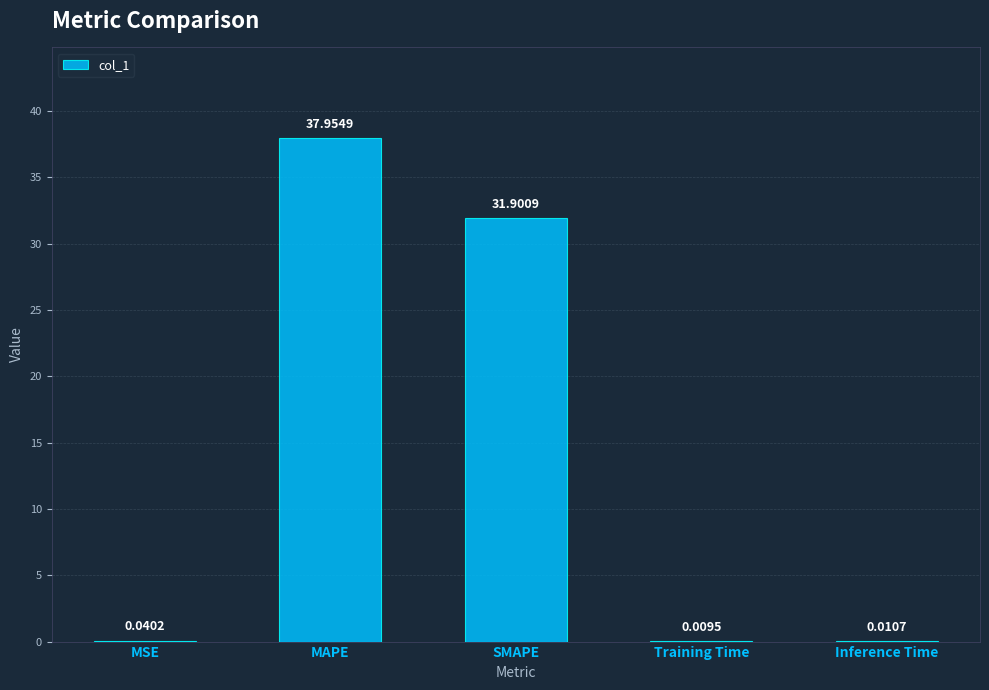

True or false: the data shows 31.9 at SMAPE.

True